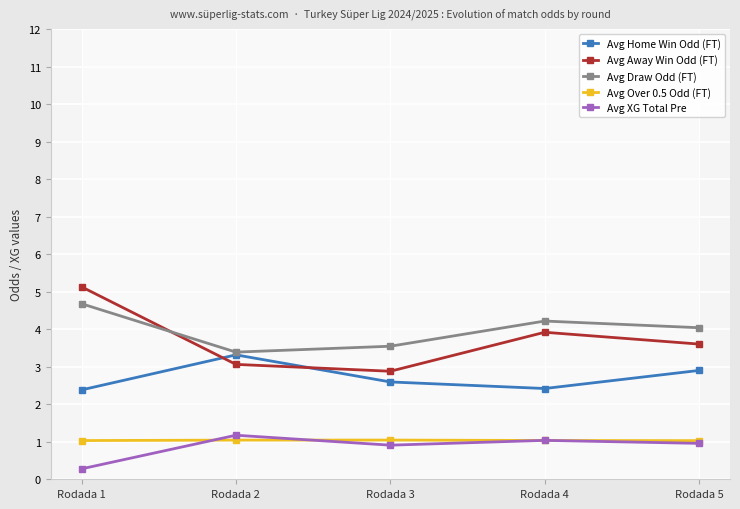

At which category does Avg XG Total Pre reach its first local peak?

Rodada 2